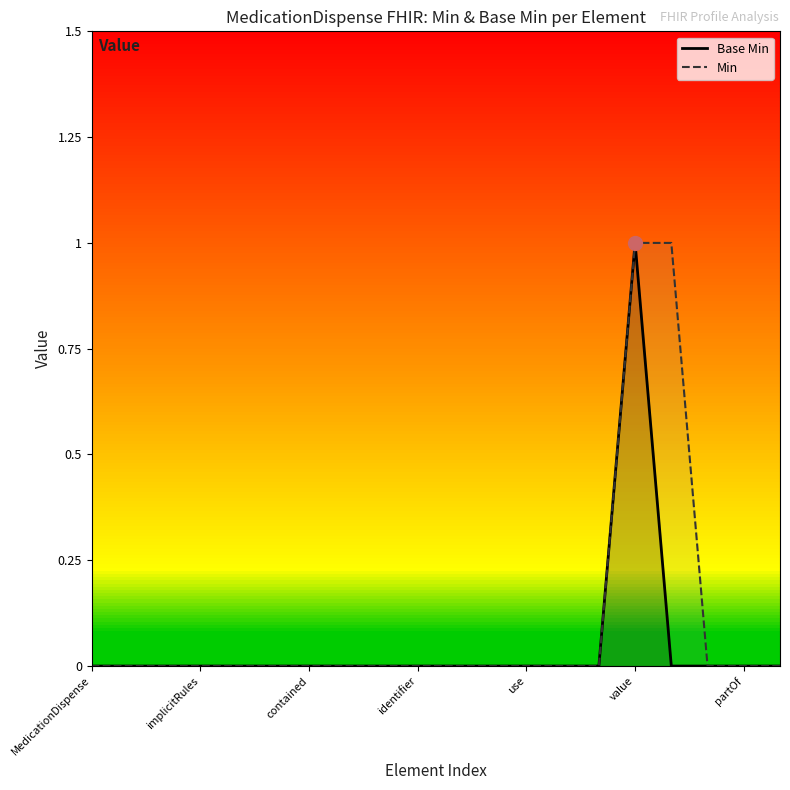

What is the difference between the second highest and minimum values in the Min series?

1